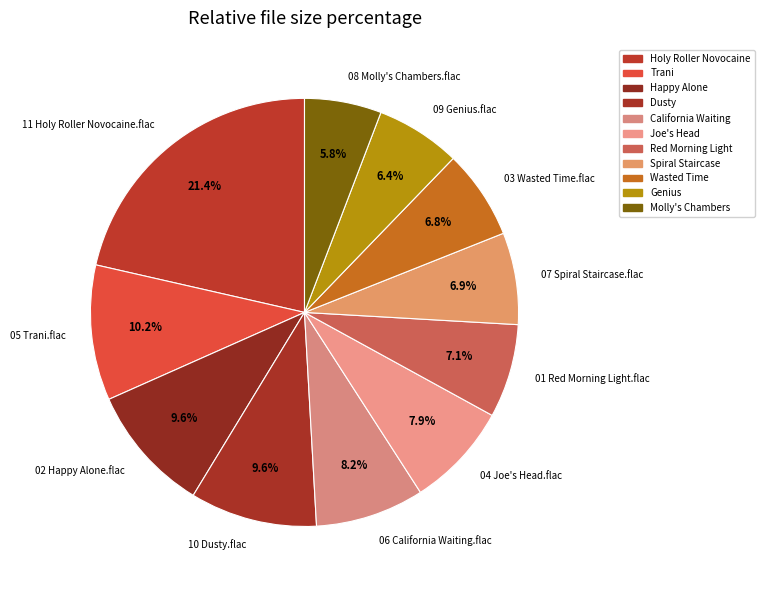

What percentage is the 07 Spiral Staircase.flac slice, to the nearest percent?

7%